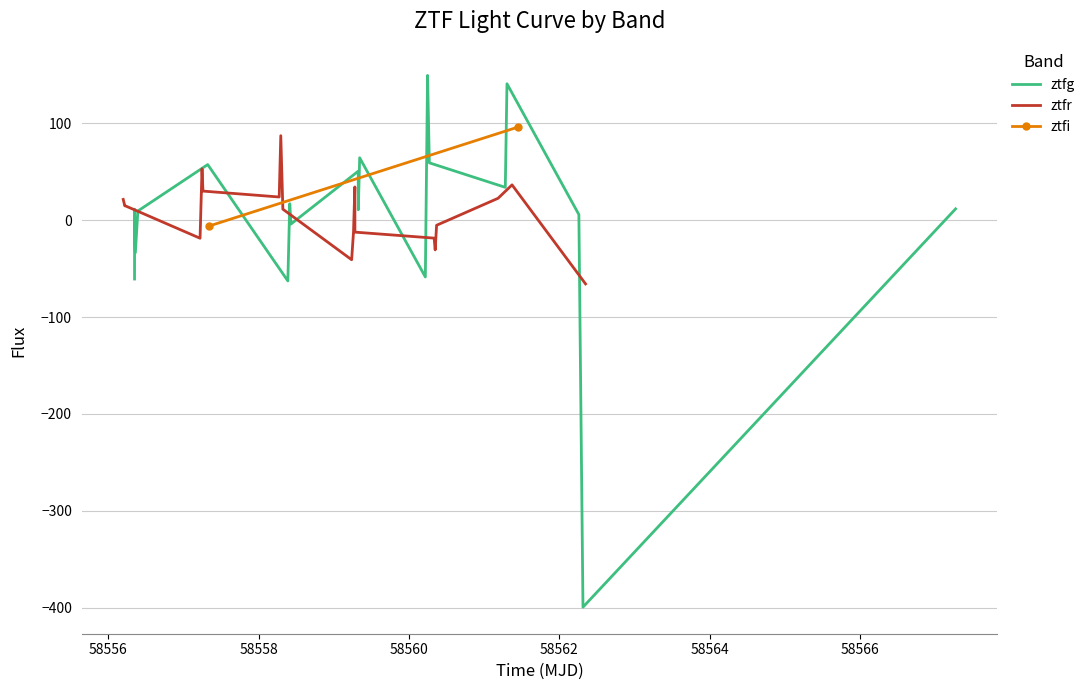

Which series has the largest total across all categories?

ztfr